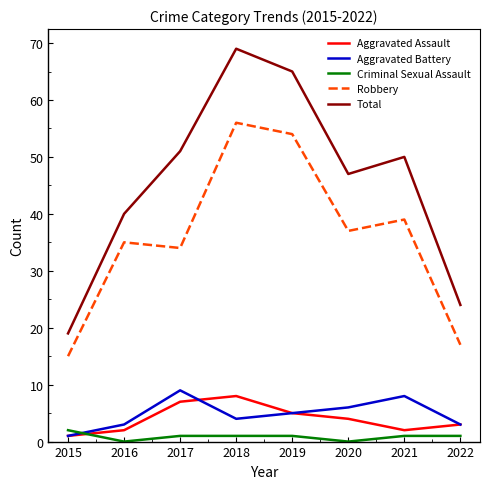

True or false: Aggravated Assault has a value of 1 at 2015.

True